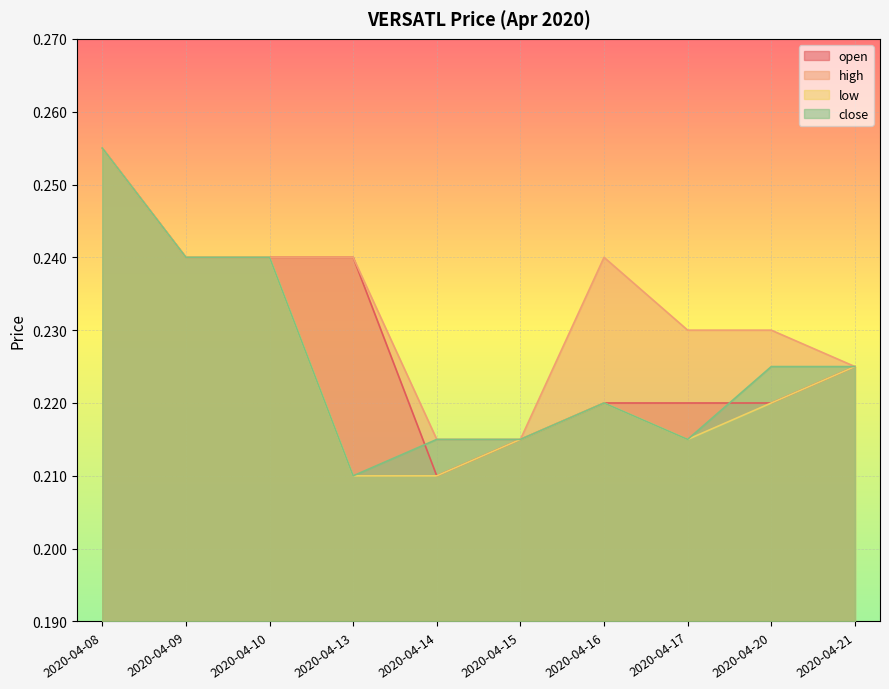

What is the approximate value of open at 2020-04-14?

0.2